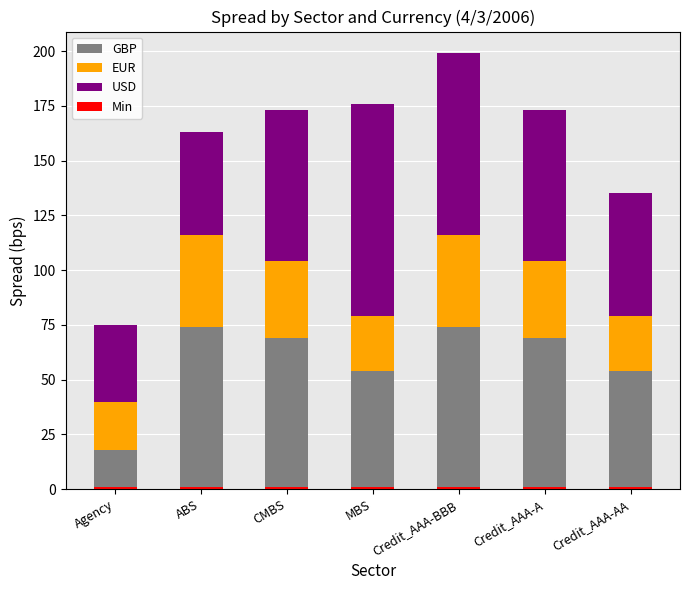

What is the lowest value of the GBP series?

18